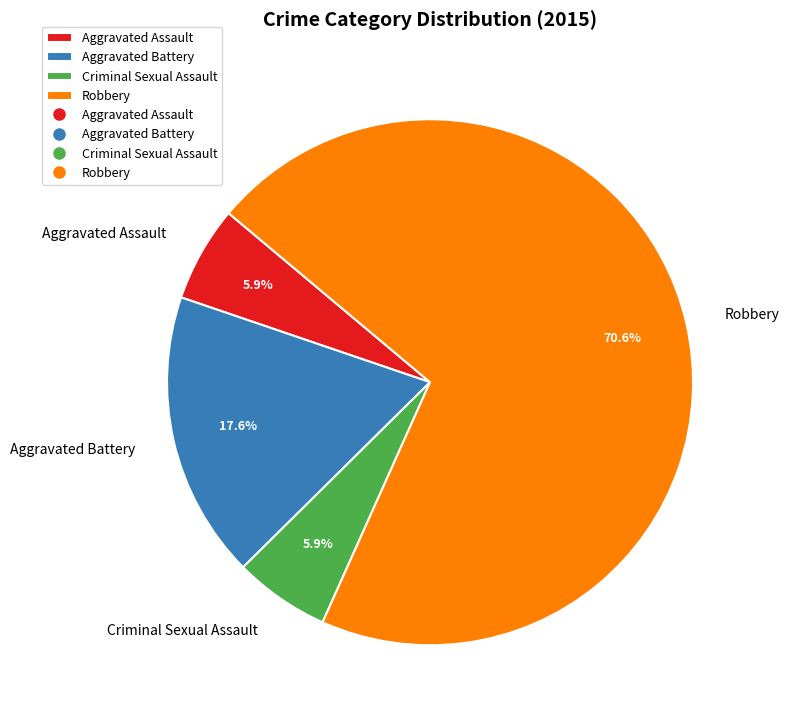

Which slice is the largest?

Robbery